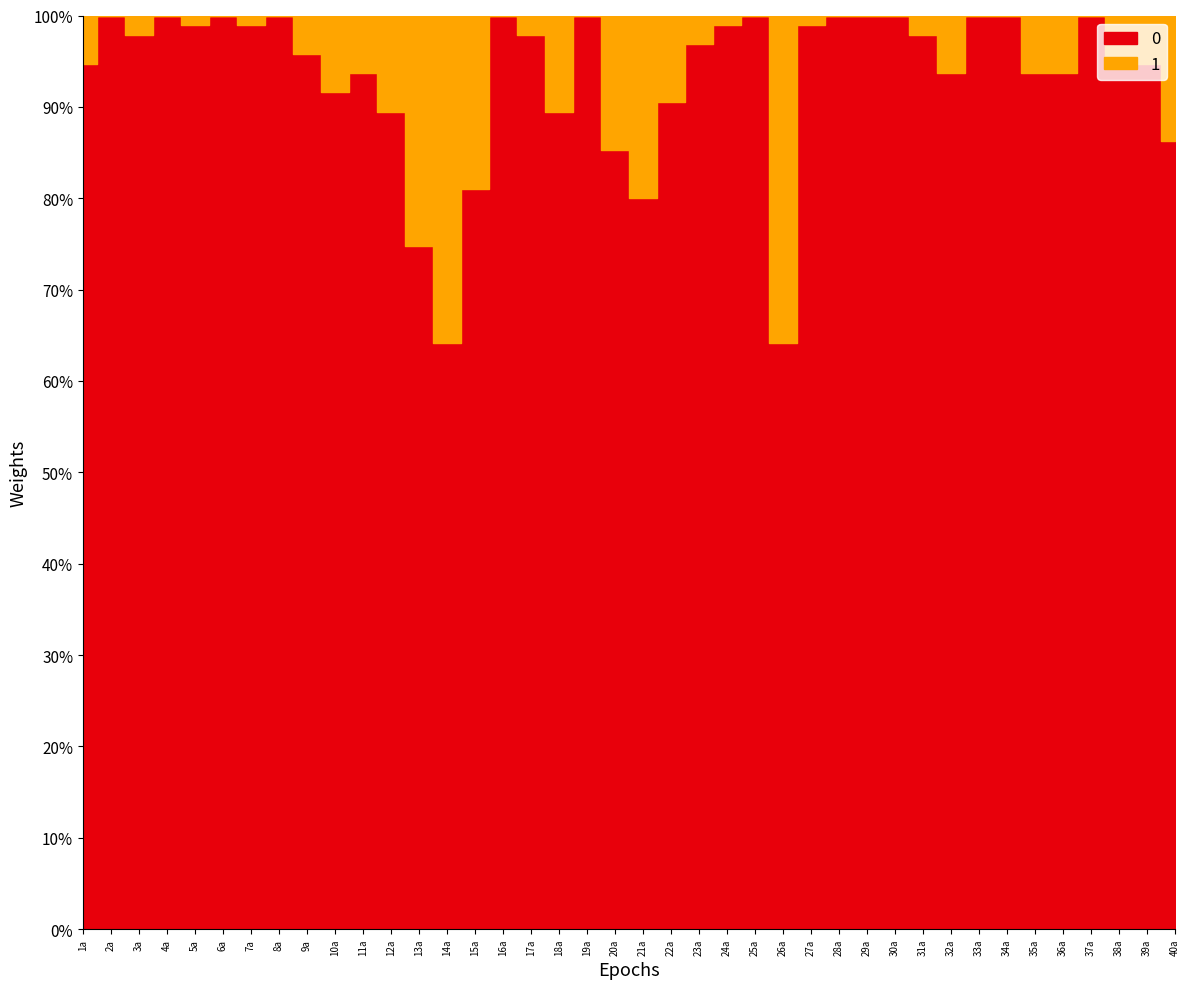

Rank the series at 40a from highest to lowest value.

0, 1